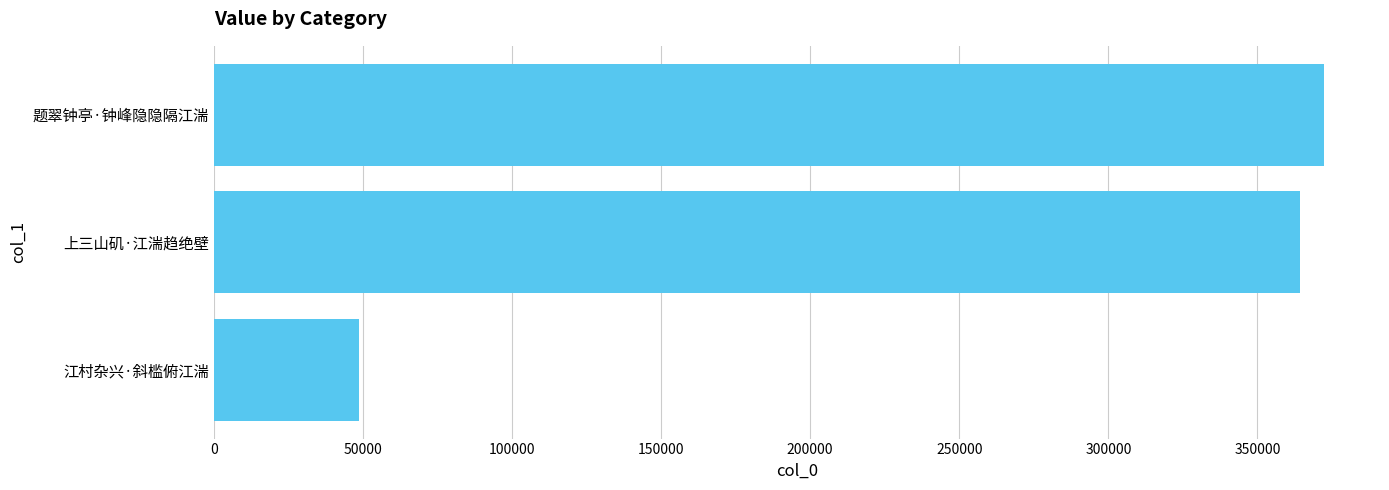

Reading bottom to top, extract all data points from this chart.

江村杂兴·斜槛俯江湍=48854	上三山矶·江湍趋绝壁=364426	题翠钟亭·钟峰隐隐隔江湍=372482